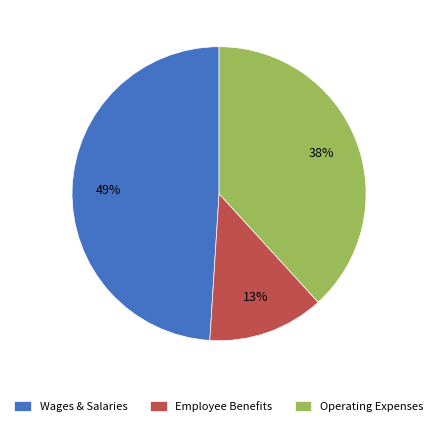

True or false: Wages & Salaries accounts for 35% of the total.

False